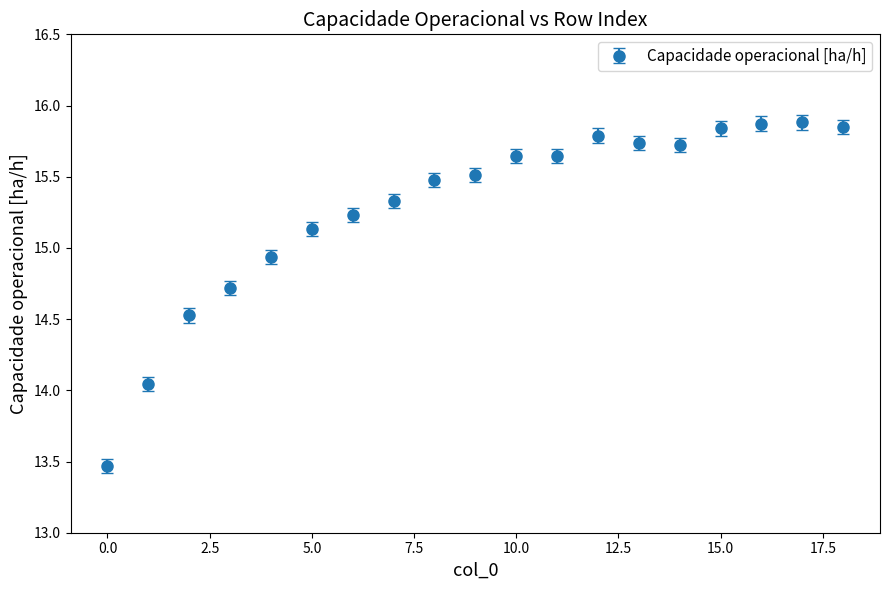

What is the smallest value displayed?

13.5